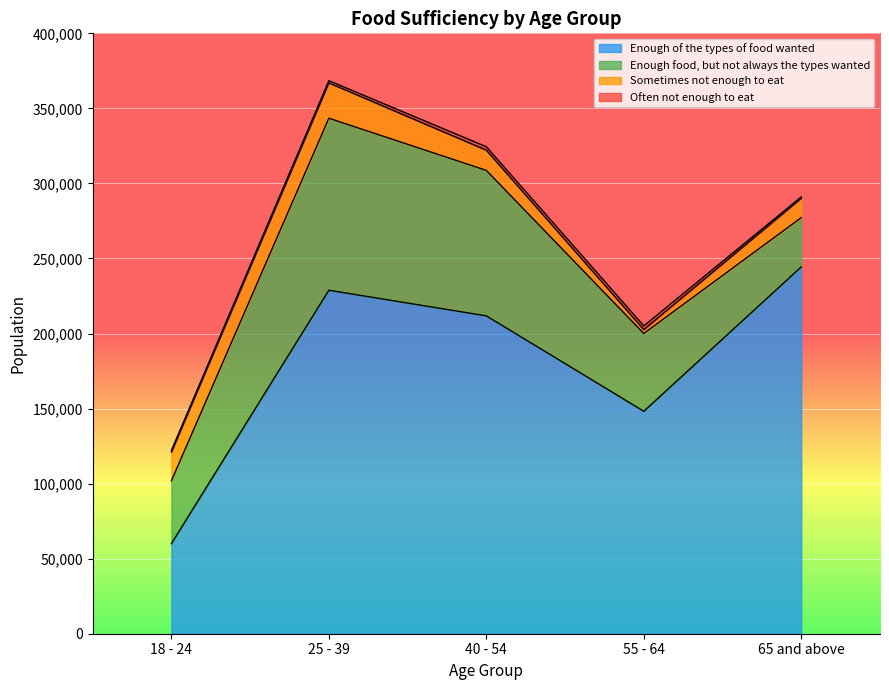

Where is the first local maximum for Often not enough to eat?

55 - 64